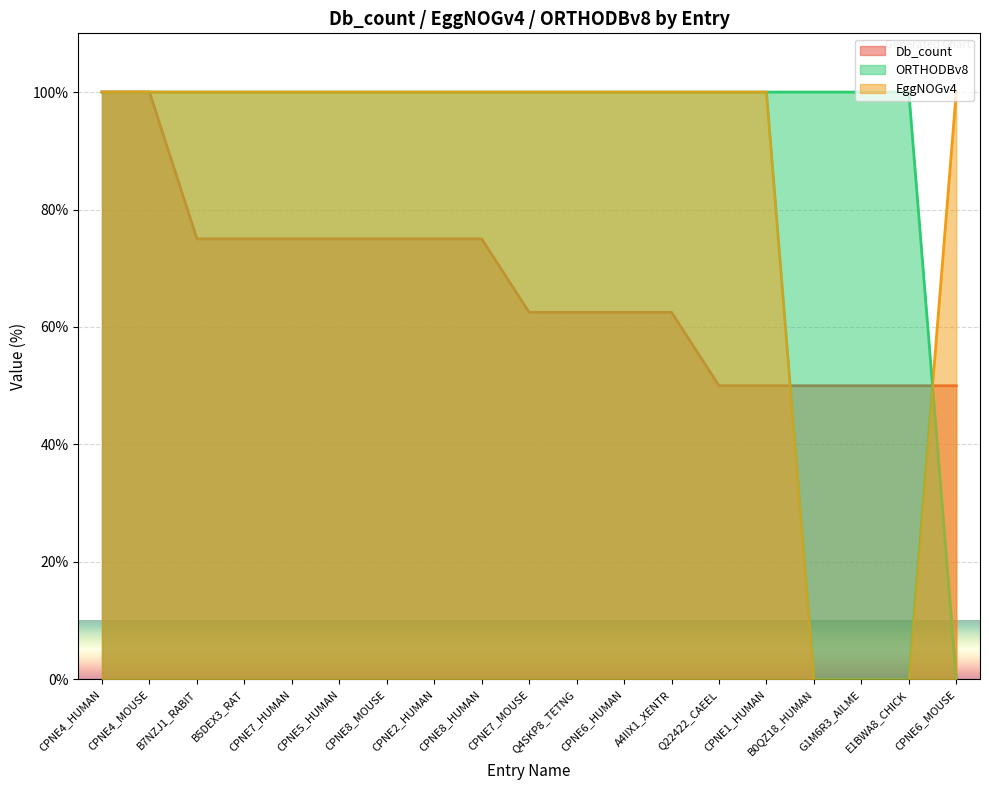

True or false: Db_count has more than 1 points higher than both neighbors.

False